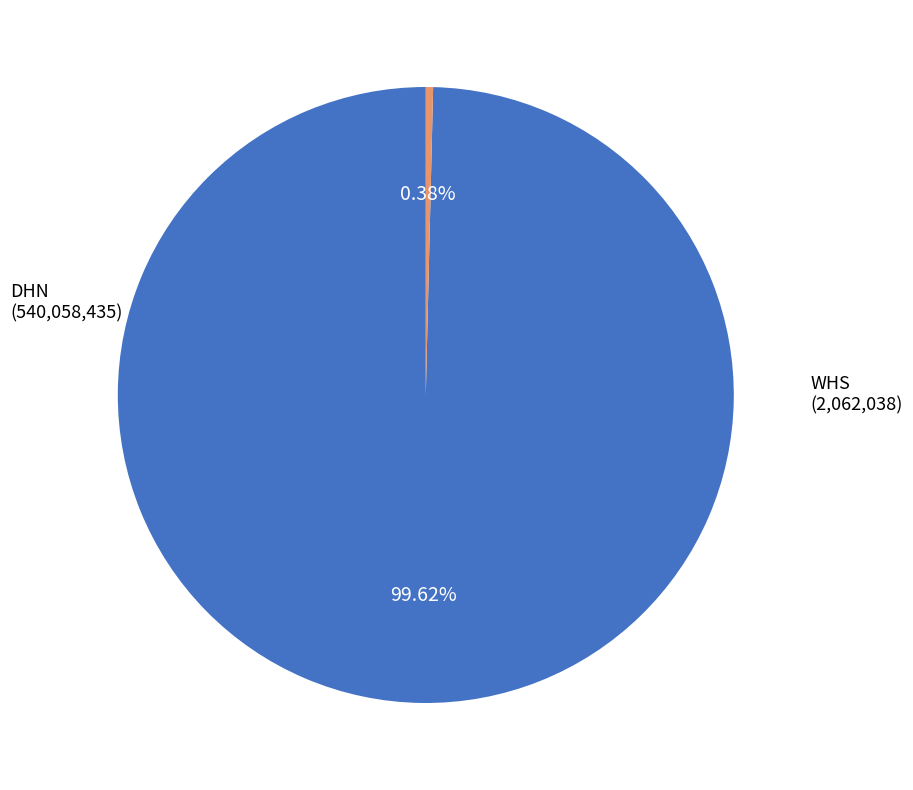

Does any single category account for the majority?

Yes